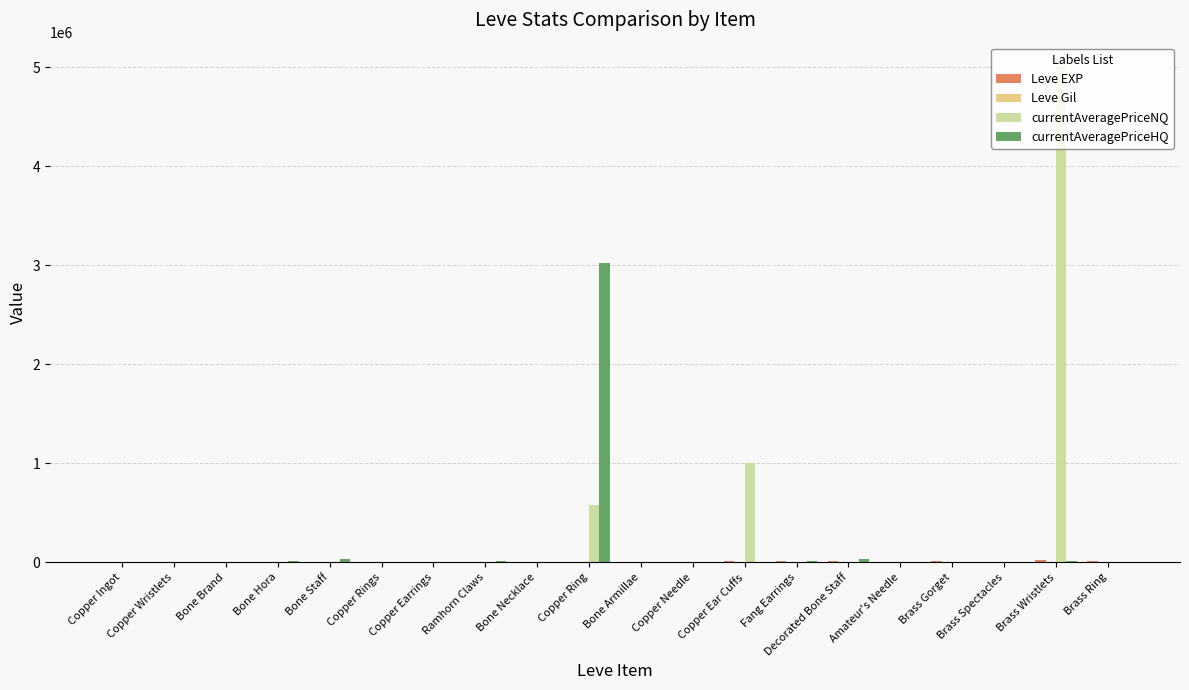

Which series has the largest total across all categories?

currentAveragePriceNQ